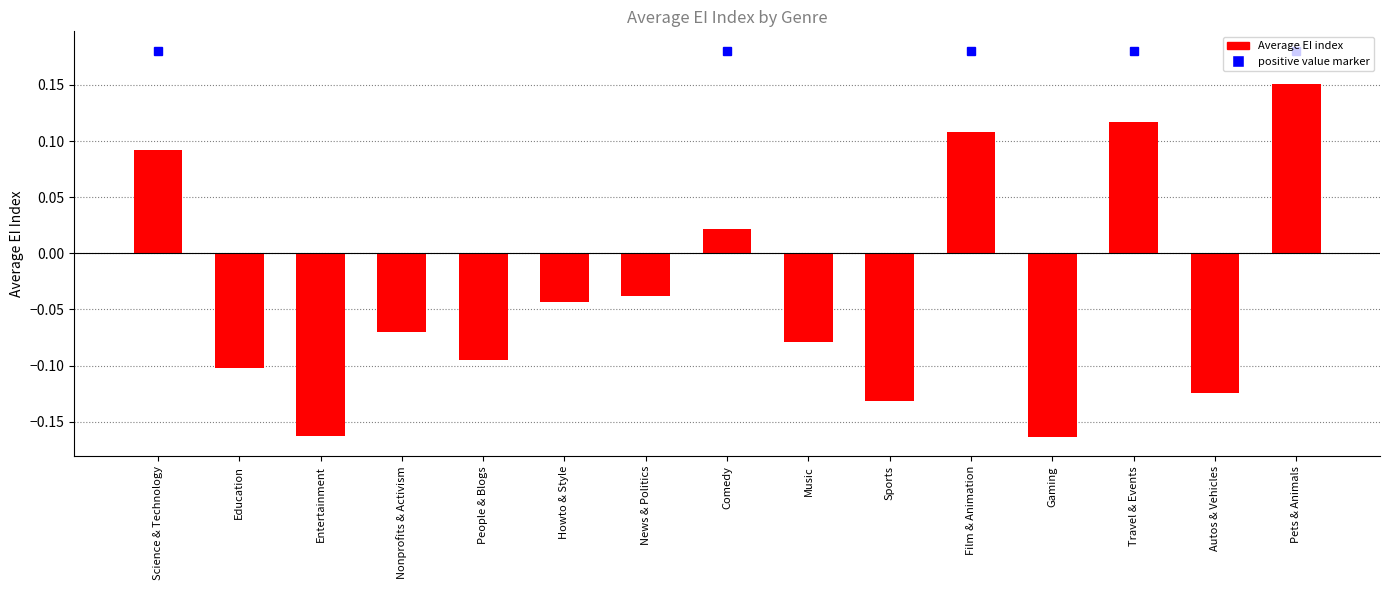

The chart shows a value of -0.1 at Sports. True or false?

True